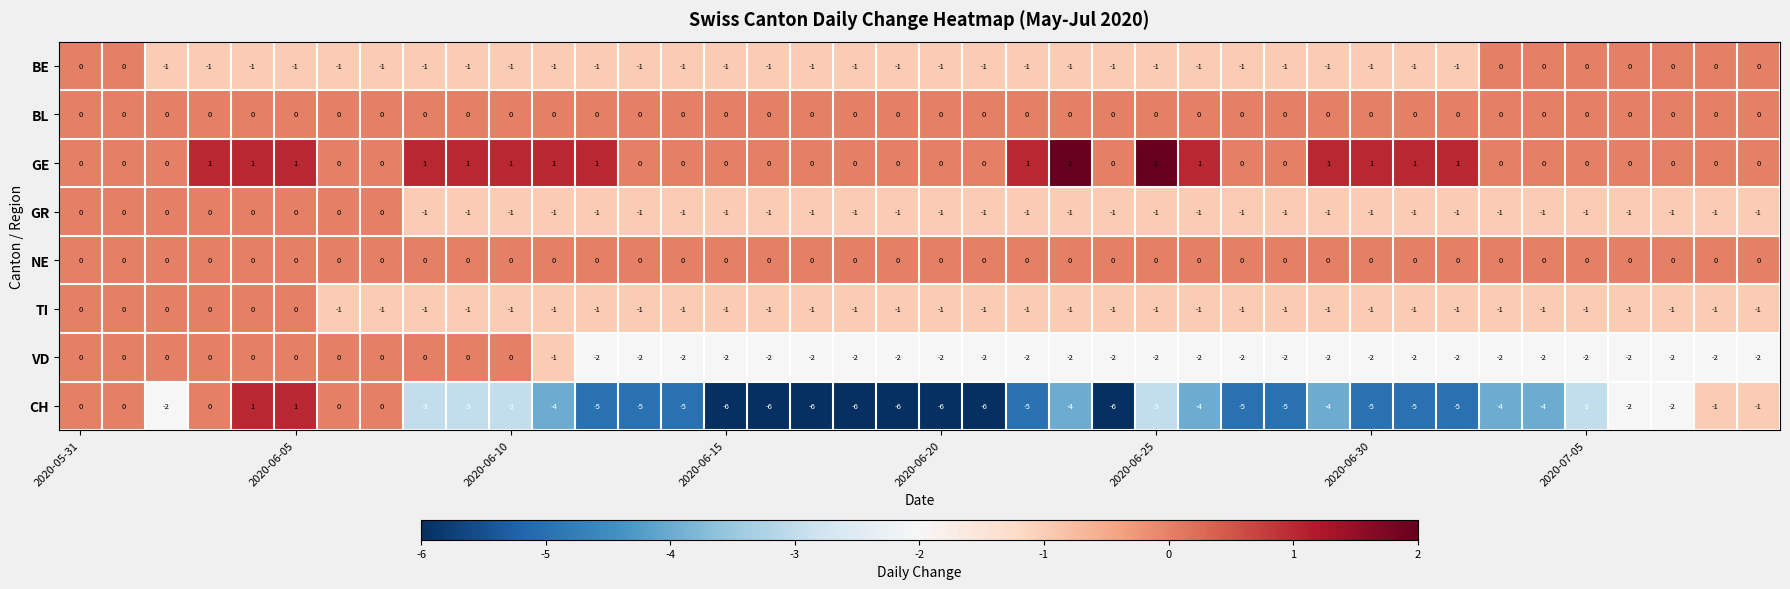

What is the minimum value shown in the chart?

-6